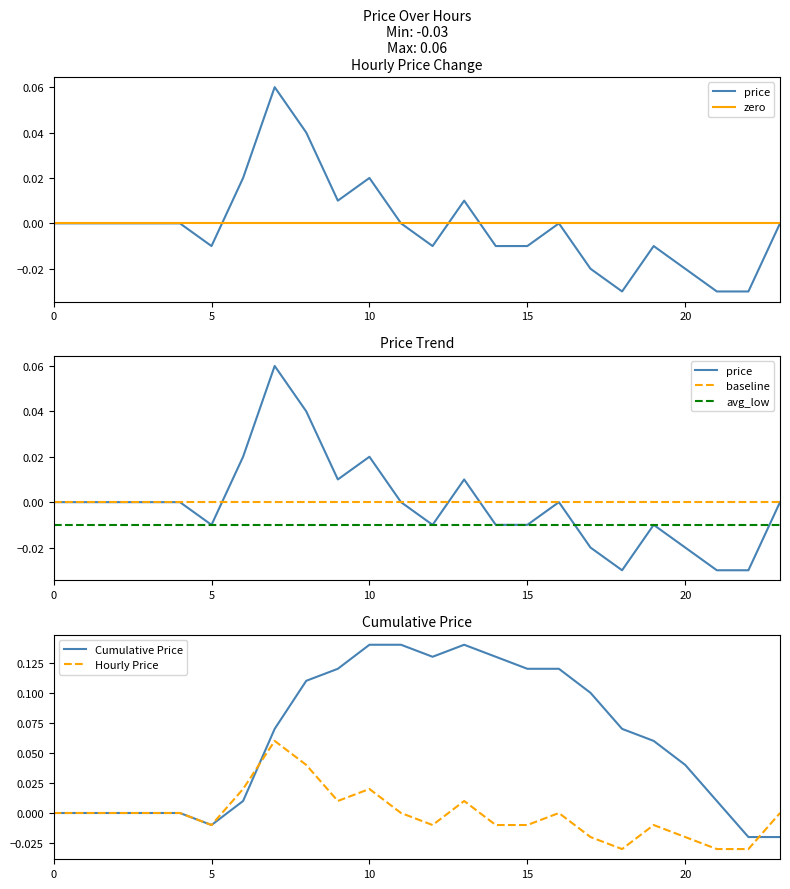

Count the values in the range 0 to 1.

14